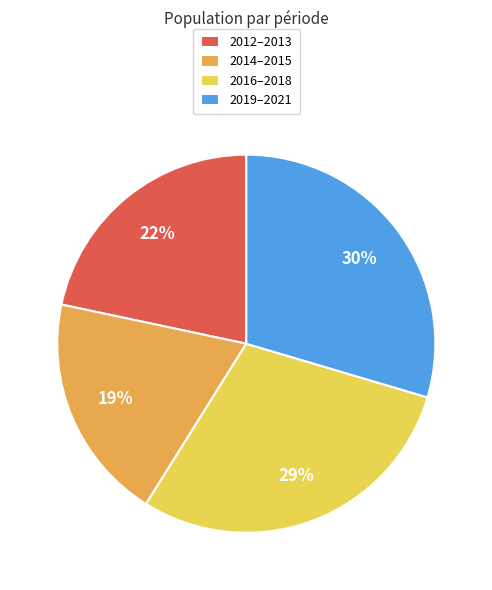

What is the ratio of the value at 2012–2013 to the value at 2019–2021?

0.7